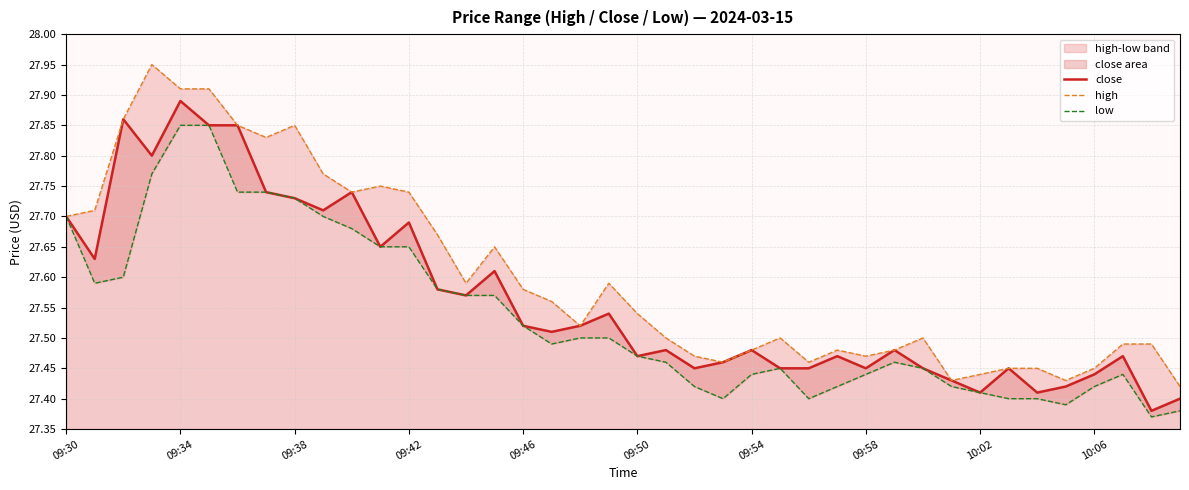

The value of high at 25 is 12.2. True or false?

False